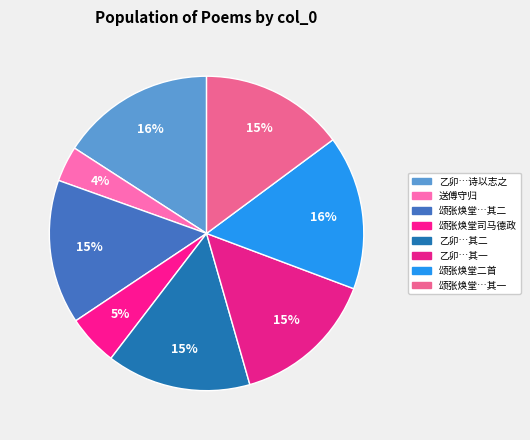

How many slices are in this pie chart?

8